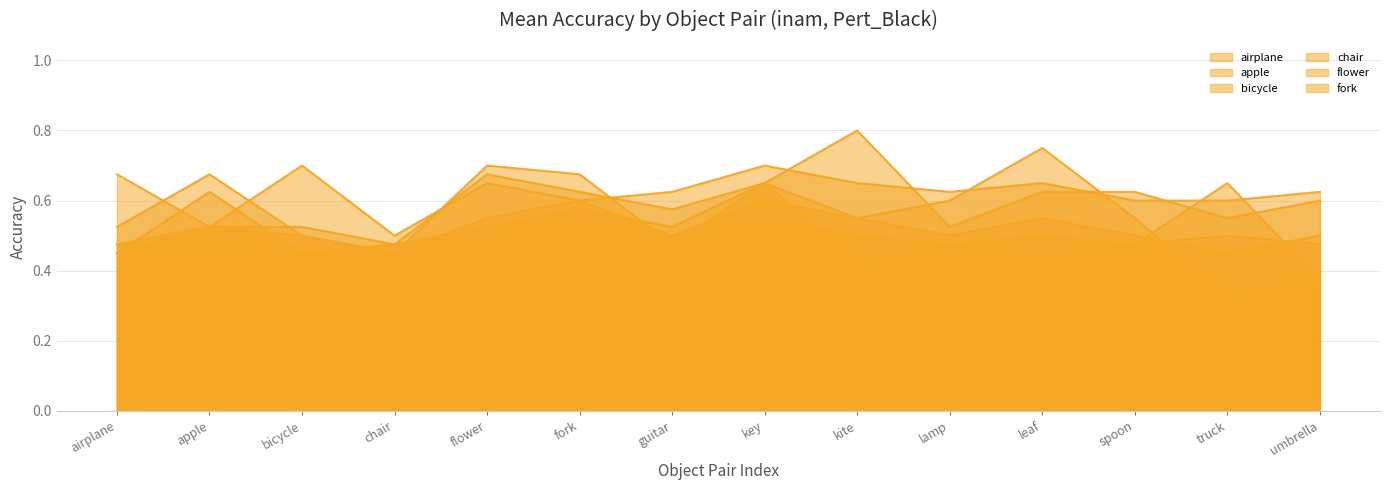

How many times do bicycle and fork cross each other?

8